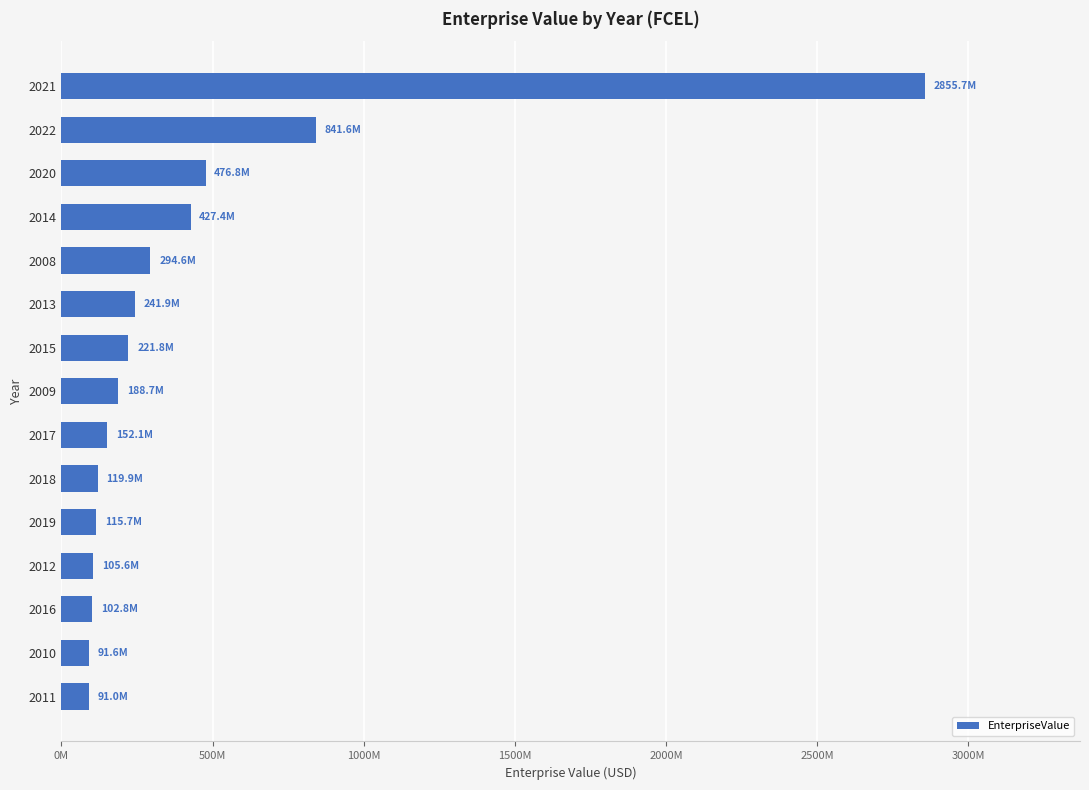

What is the minimum value shown in the chart?

90957867.0